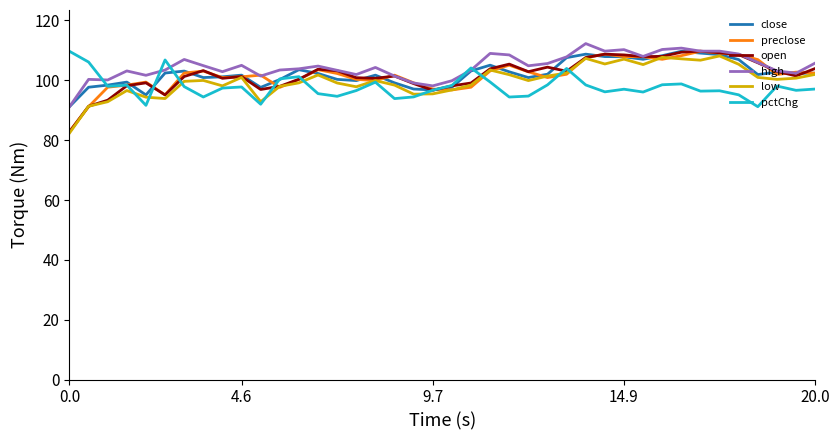

What is the minimum value shown in the chart?

82.4